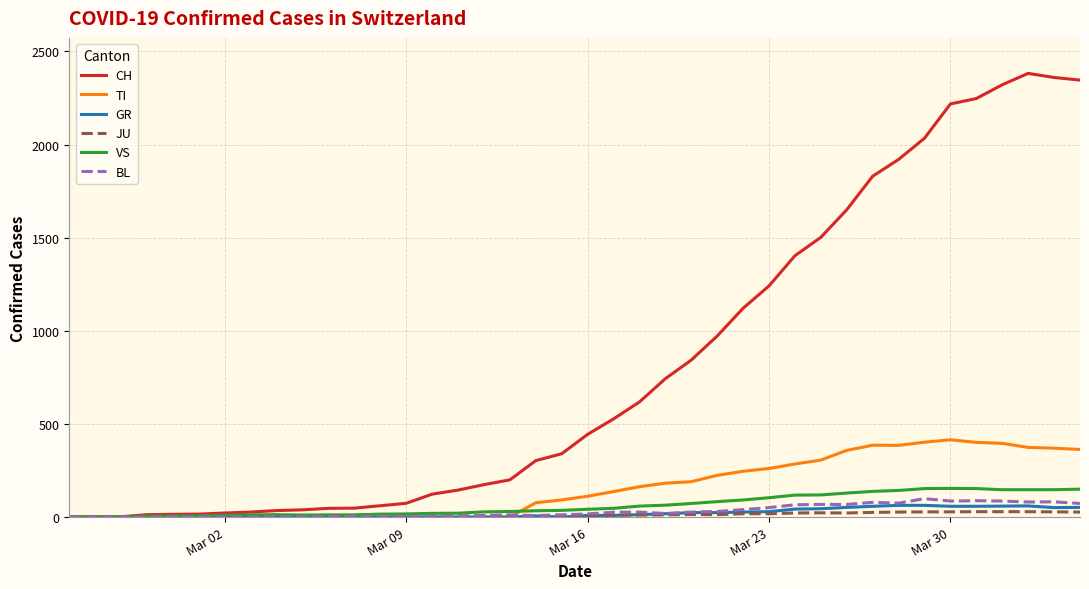

Which series has the largest total across all categories?

CH